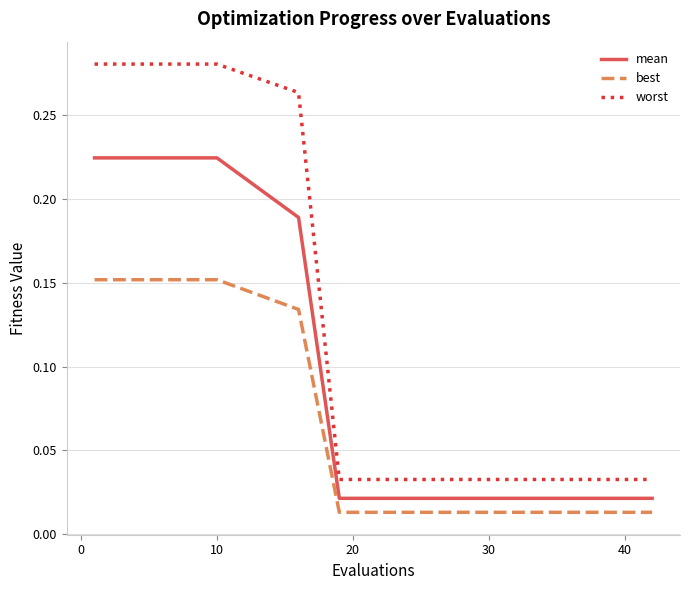

True or false: best and mean cross at least once.

False